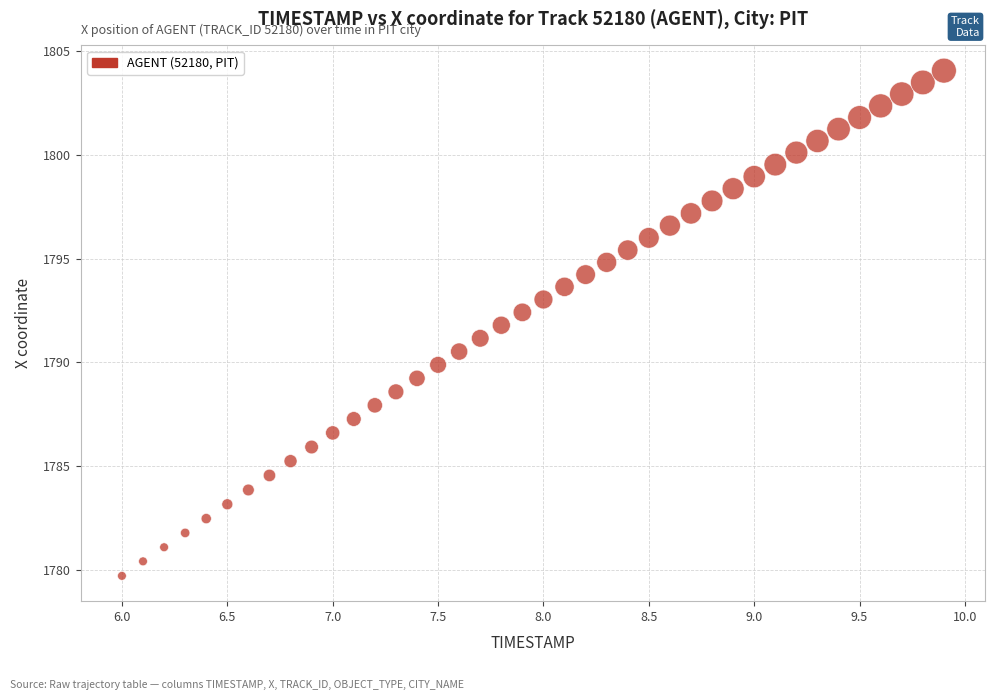

What is the range of X values (max minus min)?

3.9